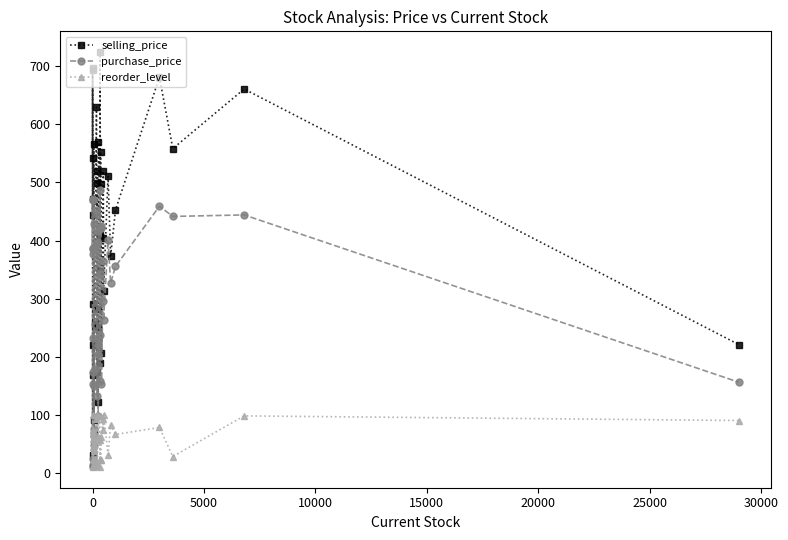

True or false: purchase_price and reorder_level intersect in this chart.

True